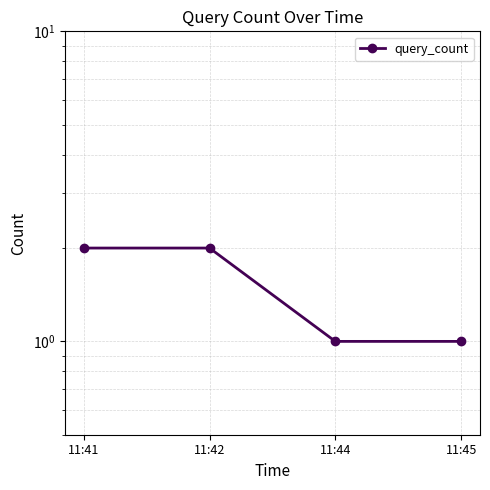

The chart shows a value of 3 at 11:41. True or false?

False